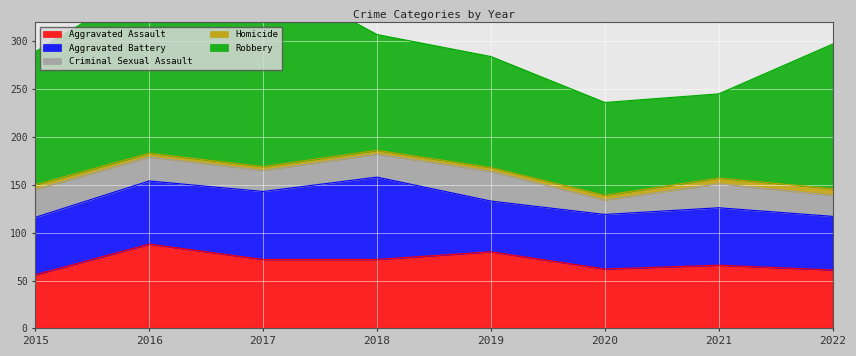

True or false: Robbery has more than 1 interior local peaks.

False